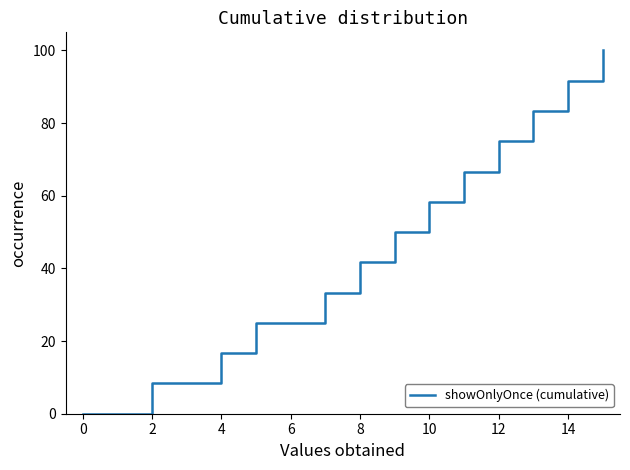

What is the greatest value displayed?

100.0